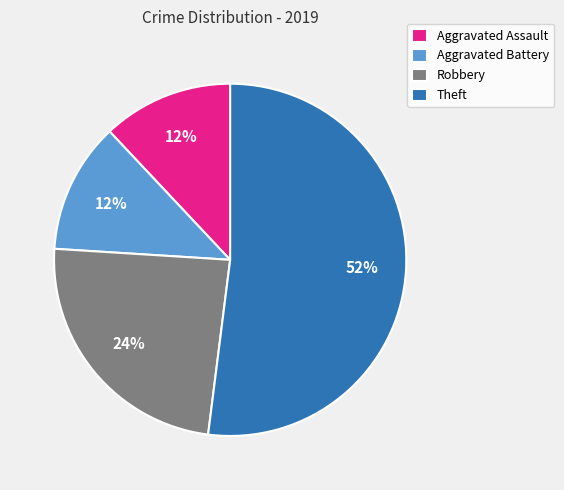

What percentage is the Robbery slice, to the nearest percent?

24%